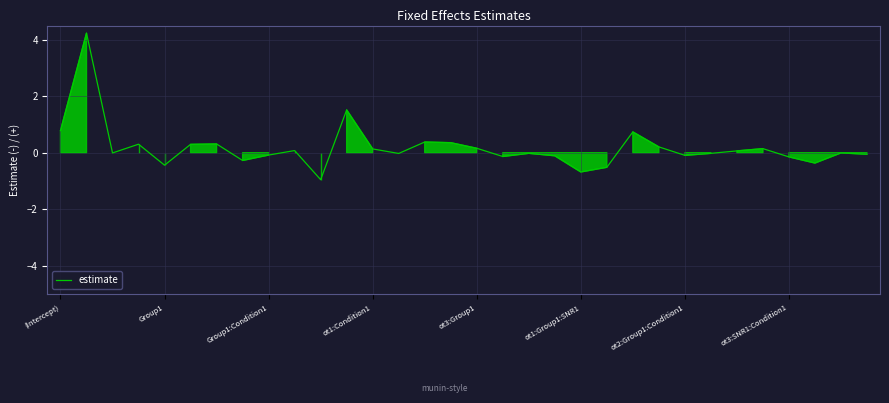

What is the maximum value shown in the chart?

4.2